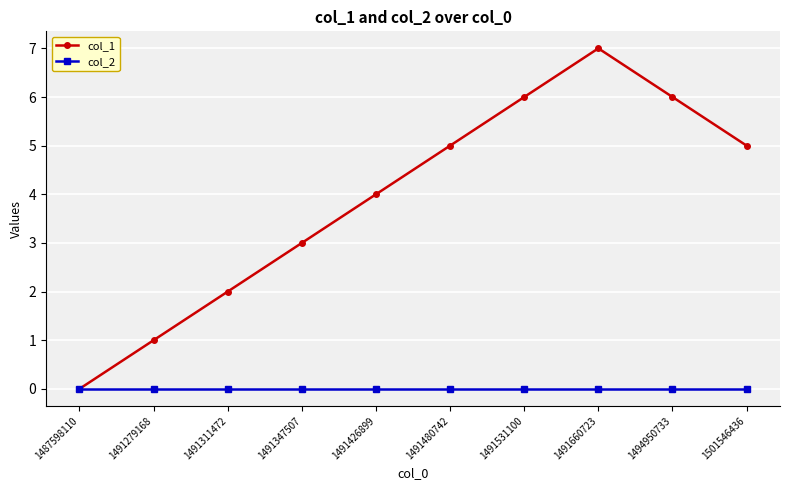

What is the difference between the col_1 values at 1491279168 and 1491426899?

3